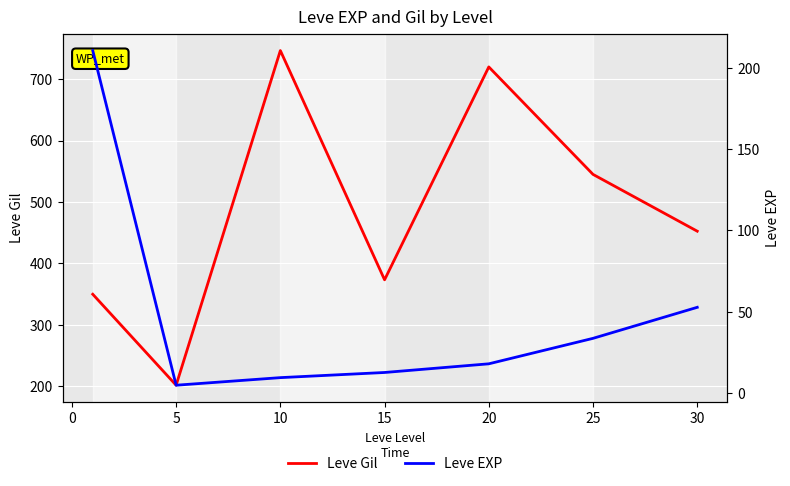

What is the smallest value displayed?

4.8